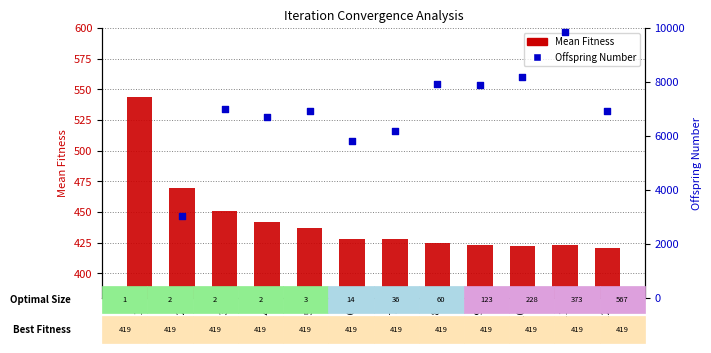

Which series has the largest total across all categories?

Offspring Number